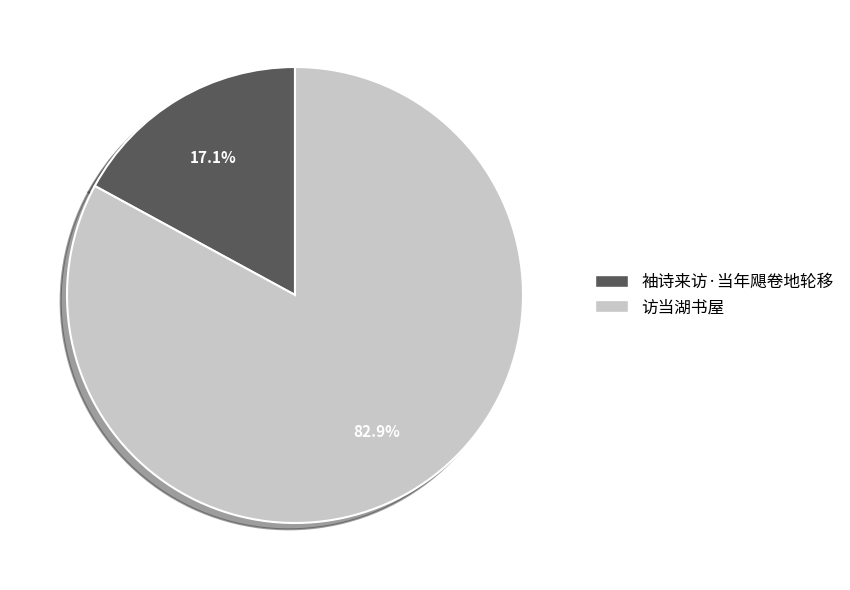

What percentage do 访当湖书屋 and 袖诗来访·当年飓卷地轮移 together represent?

100.0%